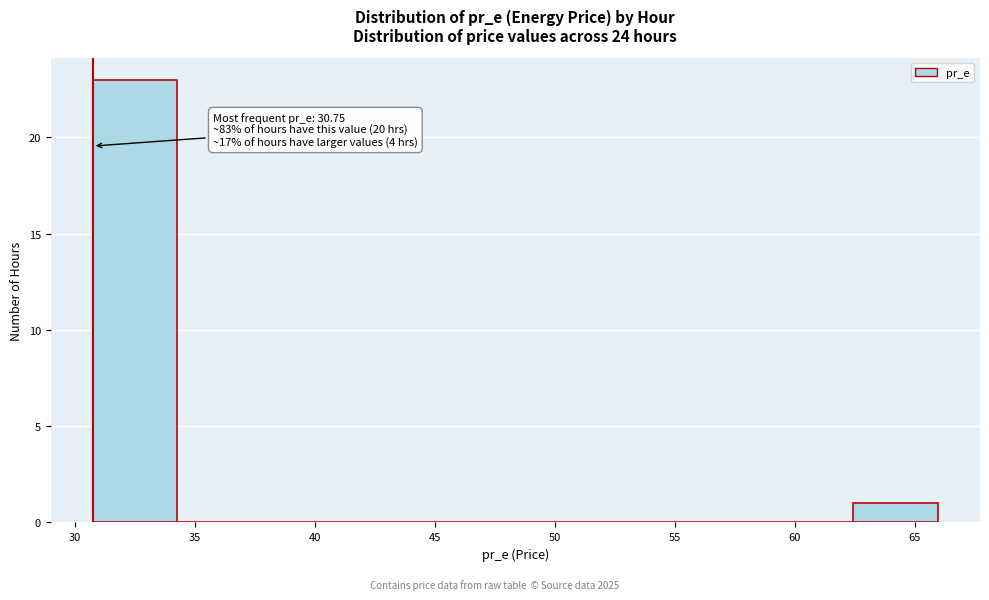

Which range on the x-axis has the tallest bar?

31.0 to 34.5